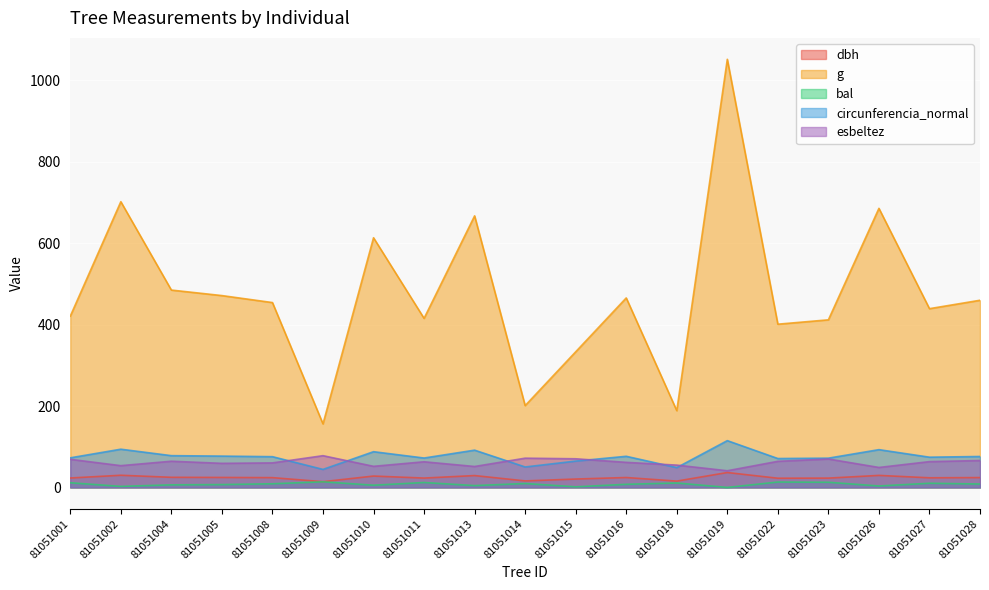

Where does the bal series first go above 8?

81051001